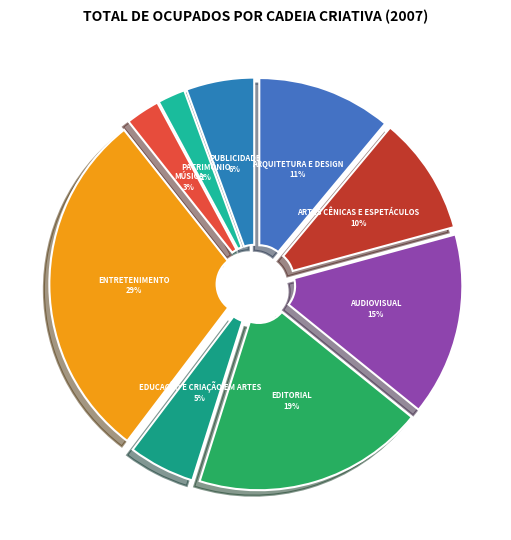

To the nearest percent, what is the difference between the largest and smallest slice percentages?

27%